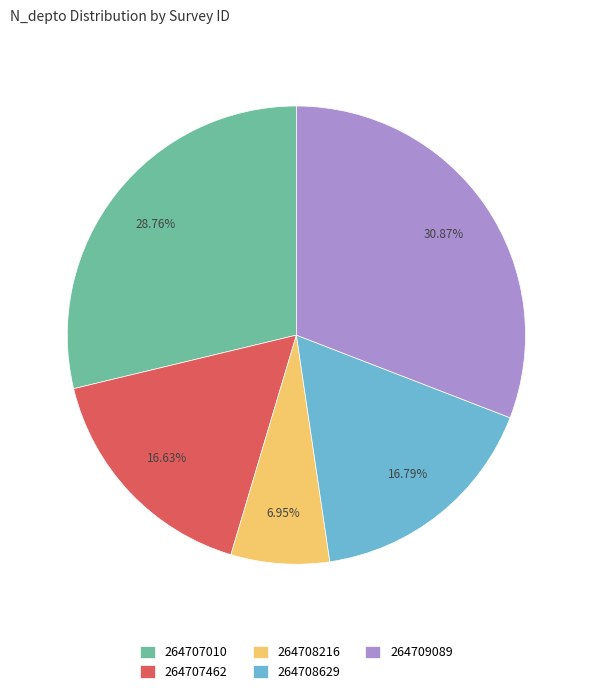

To the nearest percent, what is the difference between the largest and smallest slice percentages?

24%